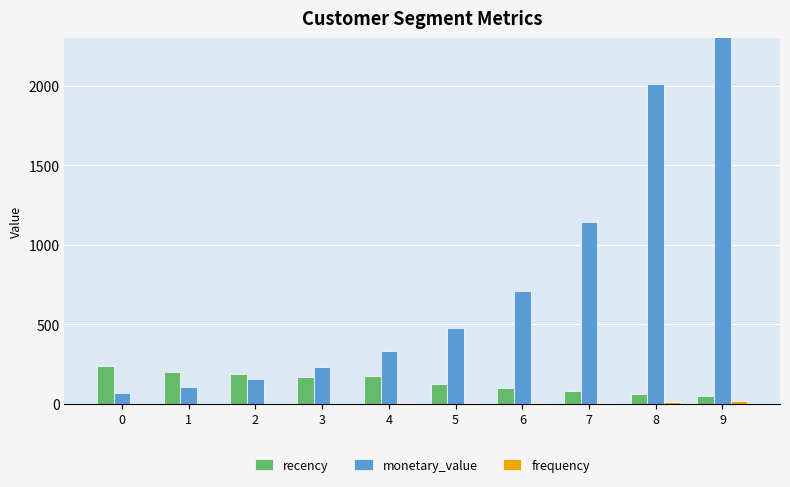

What is the sum of the recency values at 5 and 9?

174.7